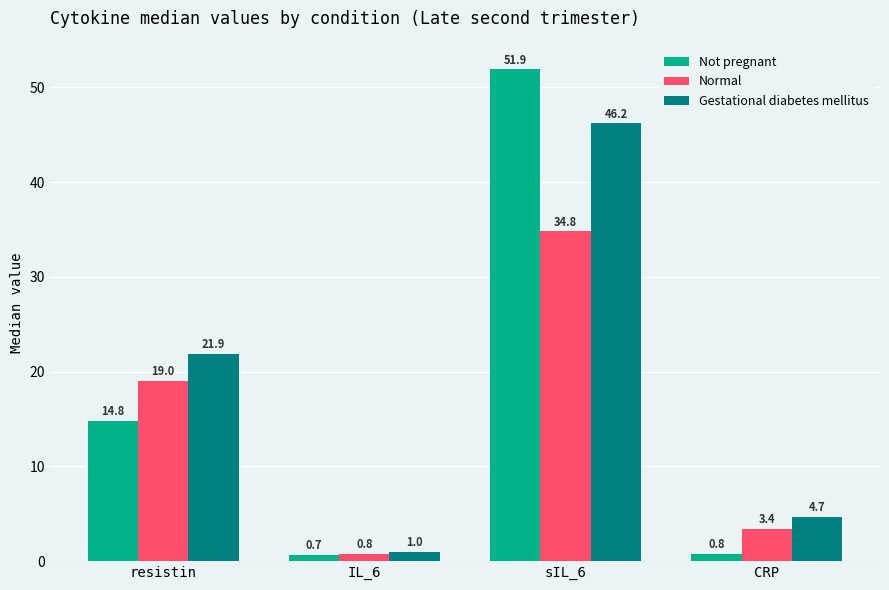

What value does the Normal series have at CRP?

3.4